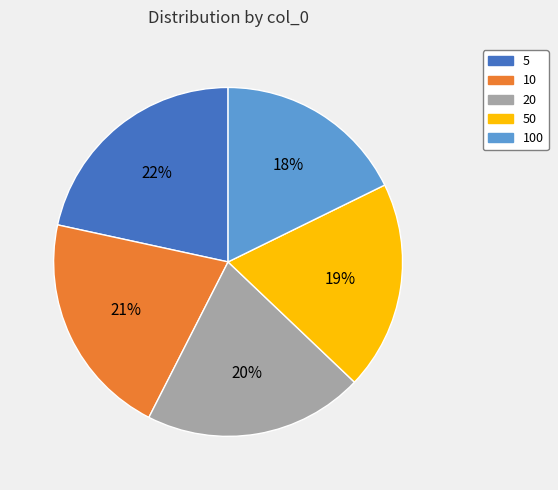

Is it true that 20 is 20% of the pie?

True